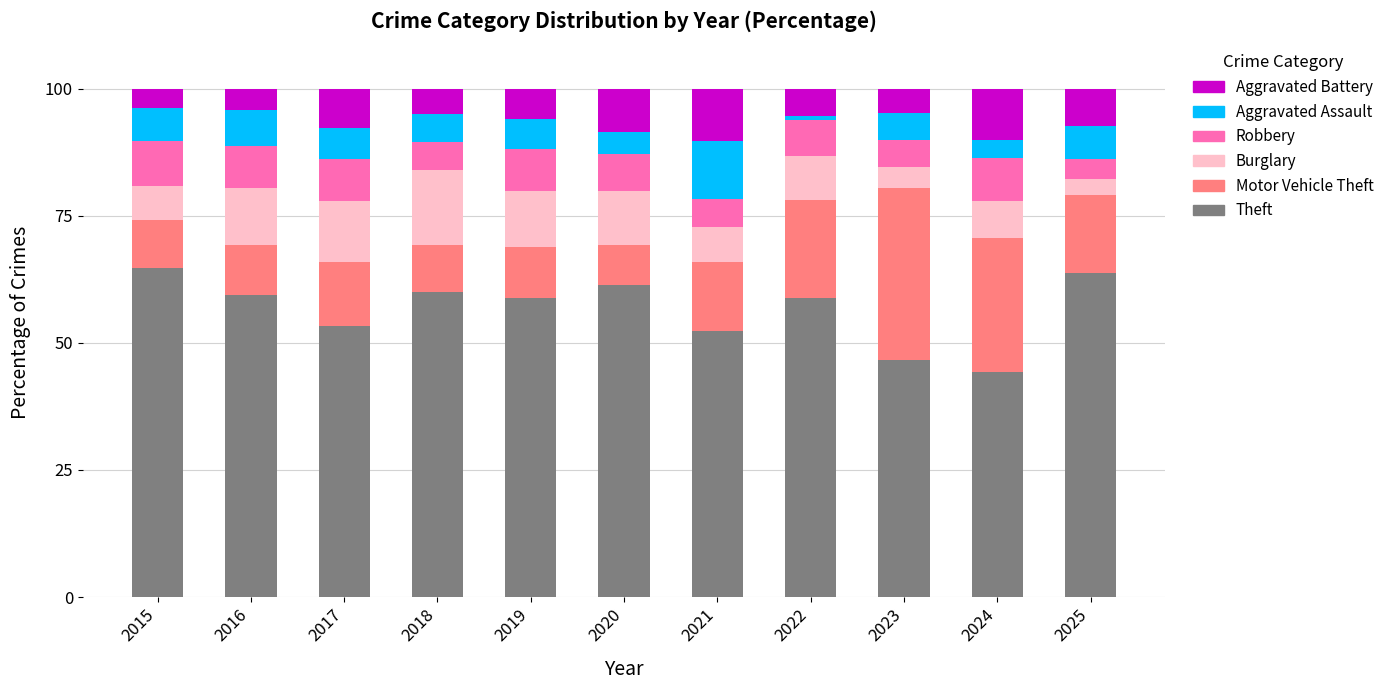

How many bars are there in total?

11